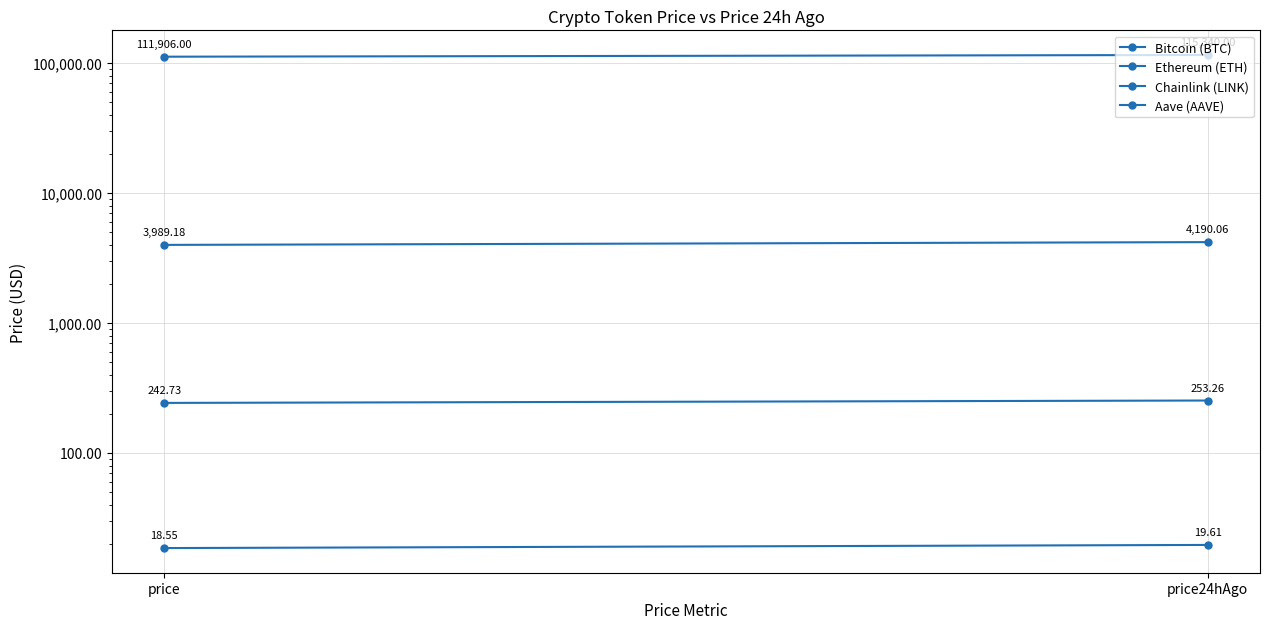

What is the label of the 1st point from the right?

price24hAgo